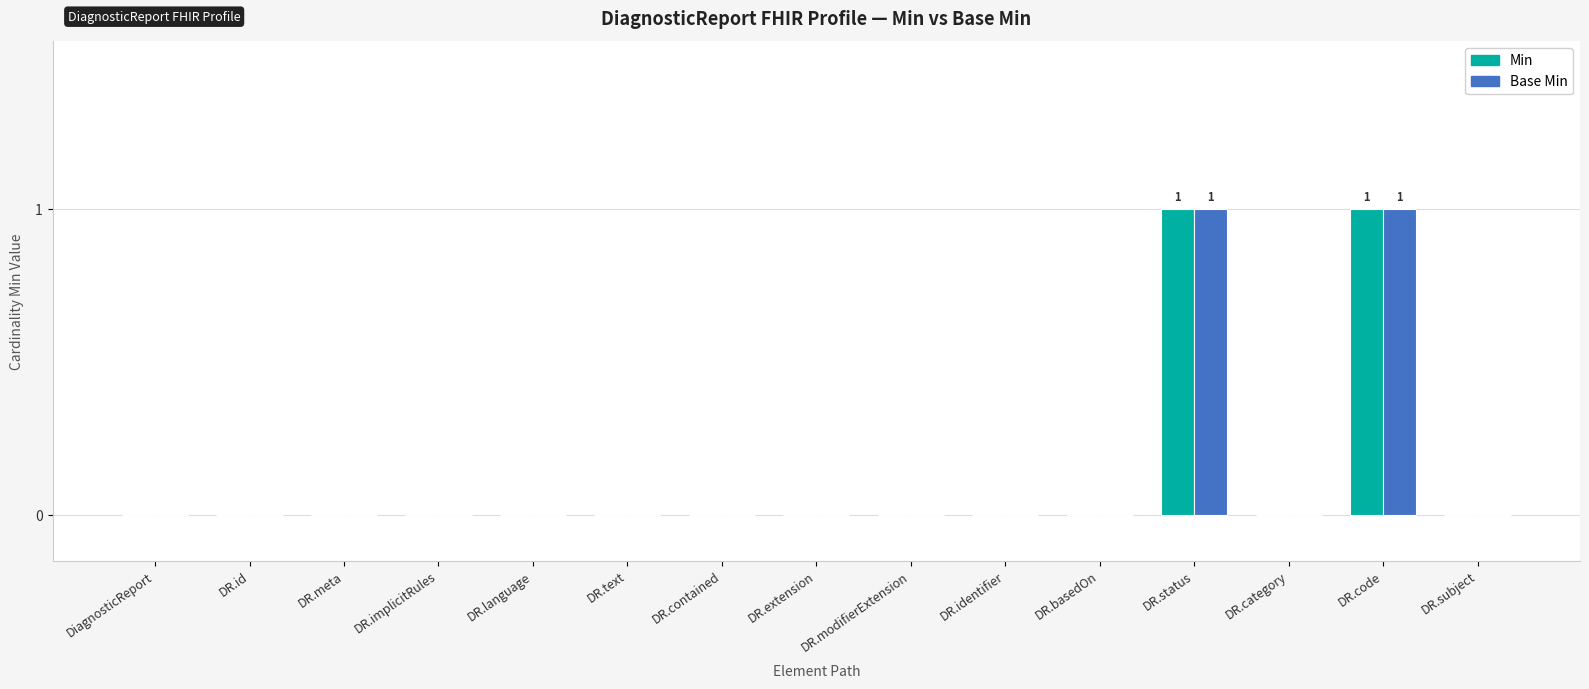

True or false: Min has a value of 1 at DR.code.

True